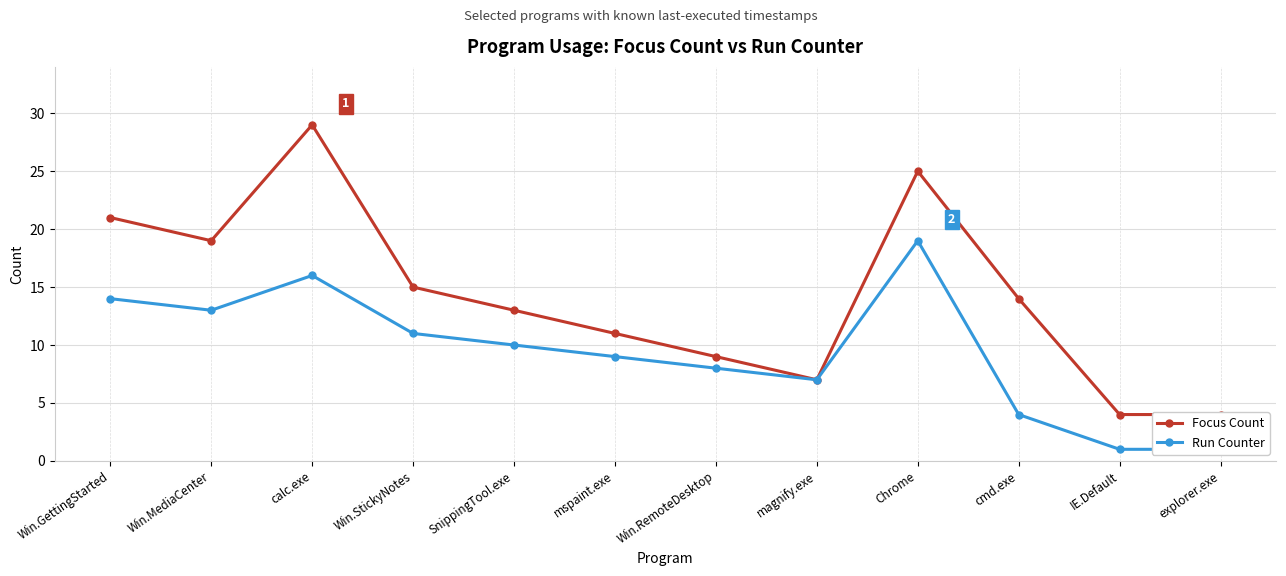

Reading right to left, extract all data points from this chart.

Focus Count: 4	4	14	25	7	9	11	13	15	29	19	21
Run Counter: 1	1	4	19	7	8	9	10	11	16	13	14